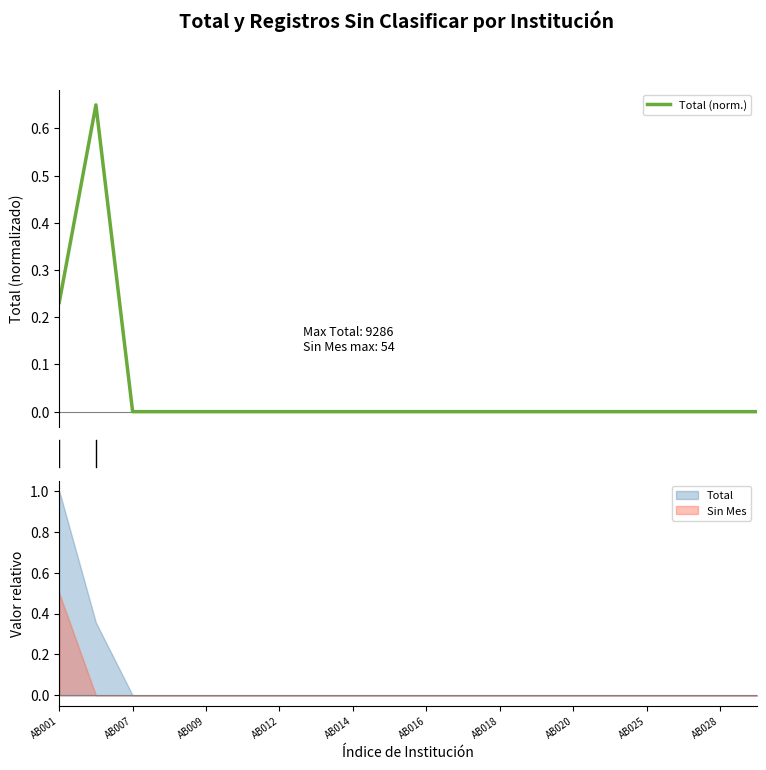

At which label does Sin Mes reach its peak?

AB001